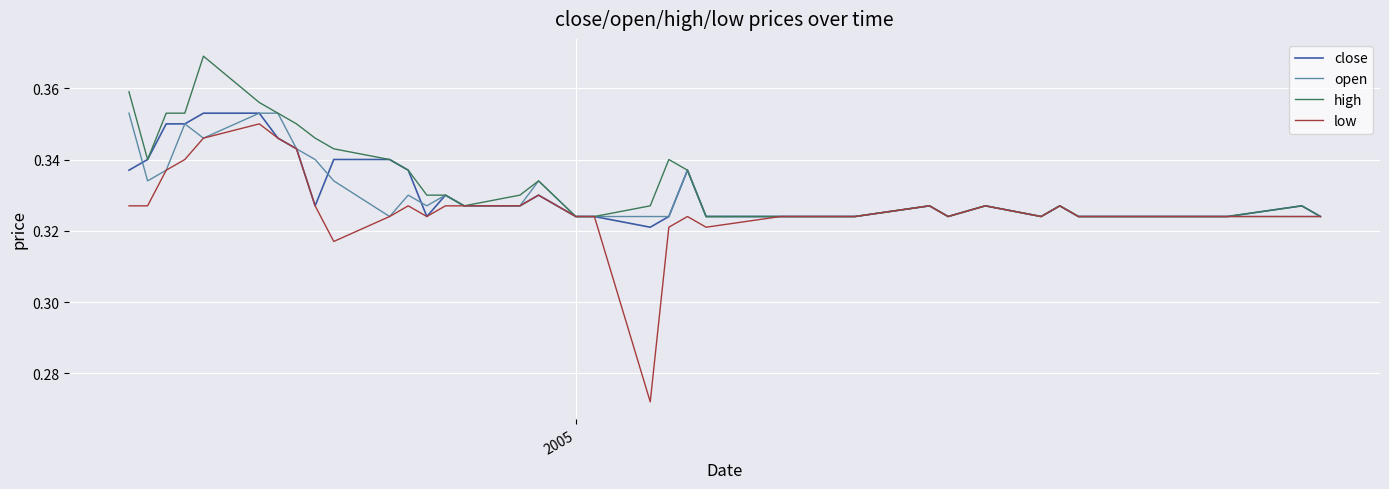

True or false: high and open intersect in this chart.

False